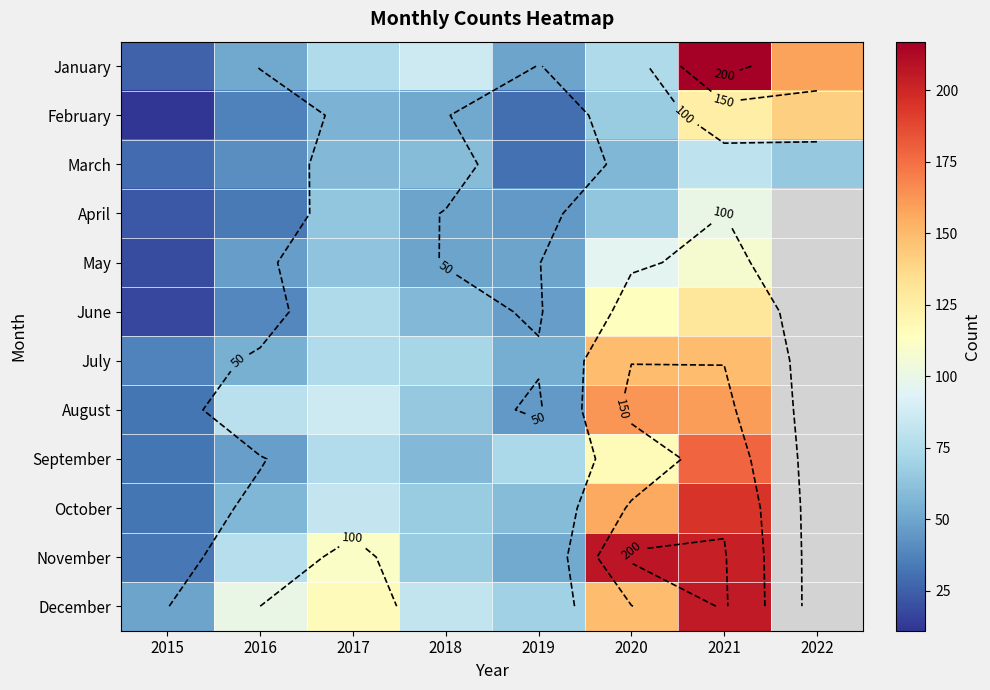

At which category is the sum across all series the highest?

2021